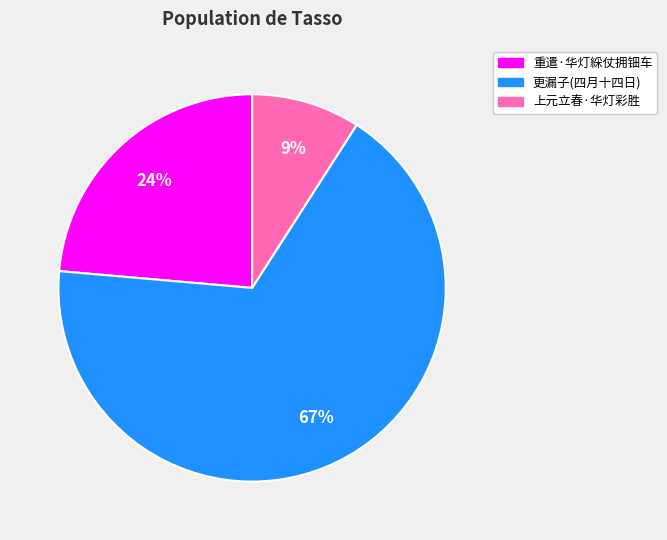

How many slices are in this pie chart?

3